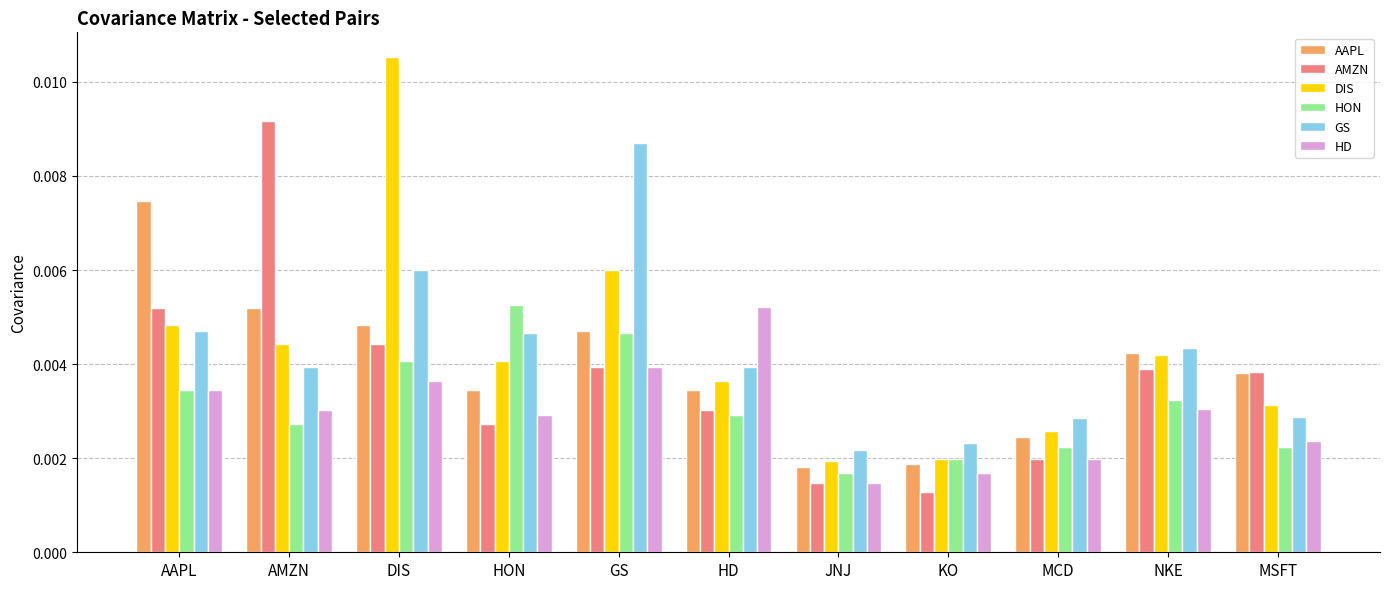

How many bars are there in each group?

6